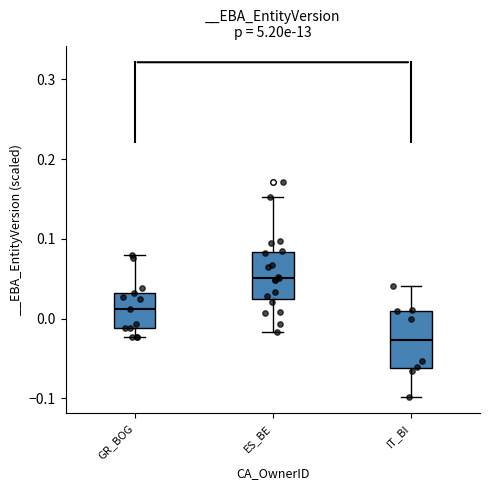

Which box's median line is the highest?

ES_BE